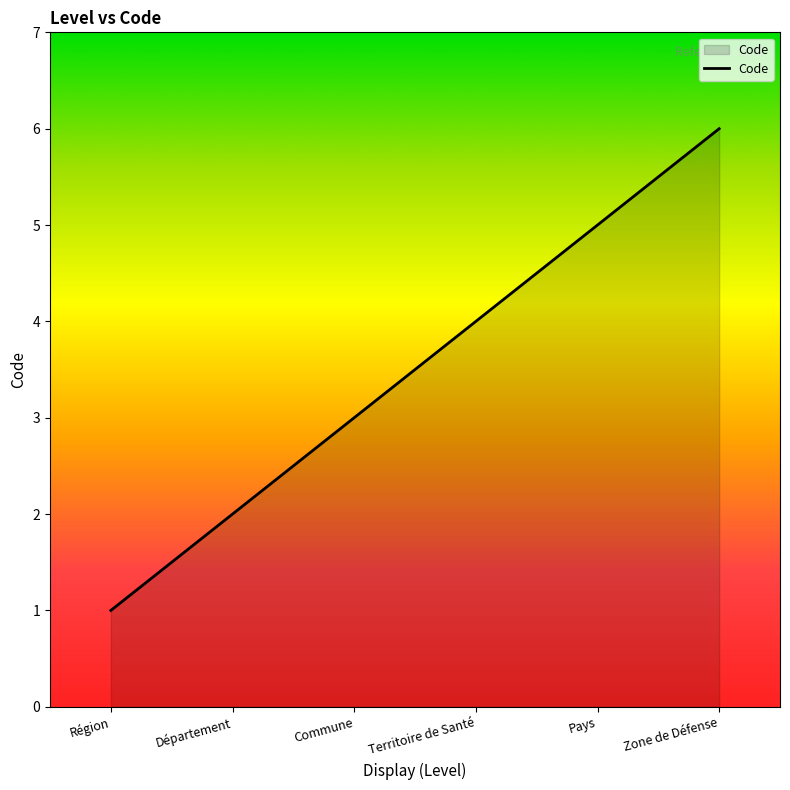

What is the approximate value at Région?

1